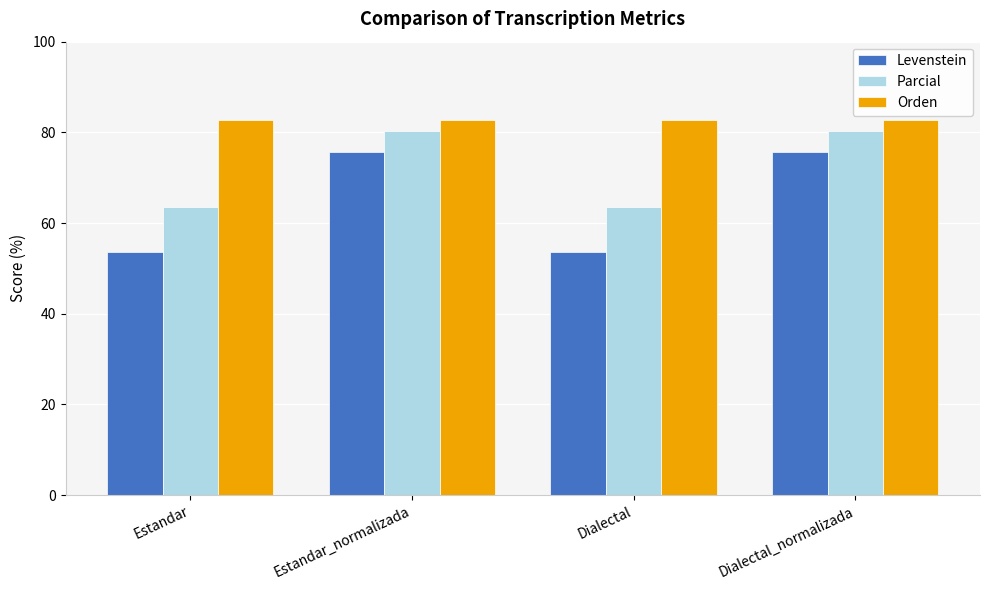

How many data points in Parcial are above 80?

2